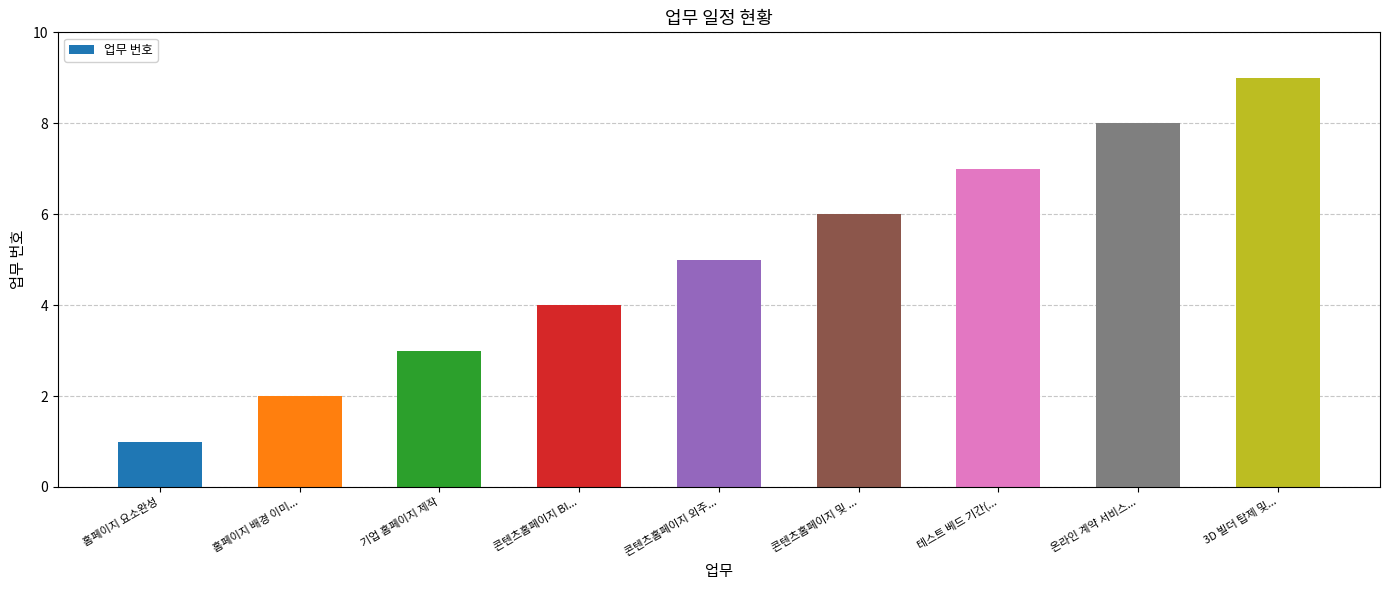

Where is the data nearest to the value 5?

콘텐츠홈페이지 외주...